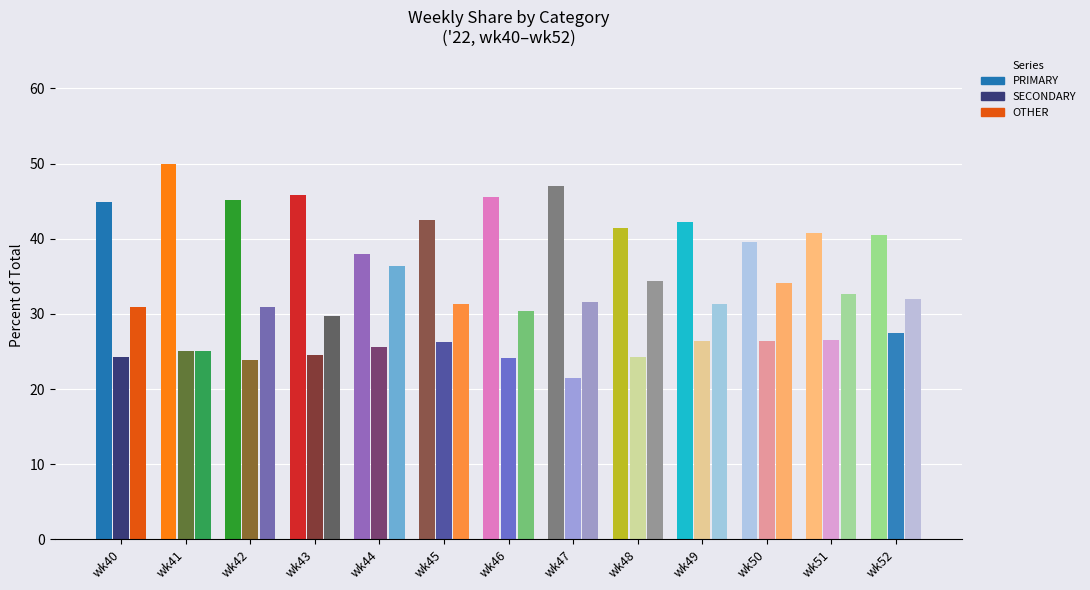

How many bars are there in each group?

3